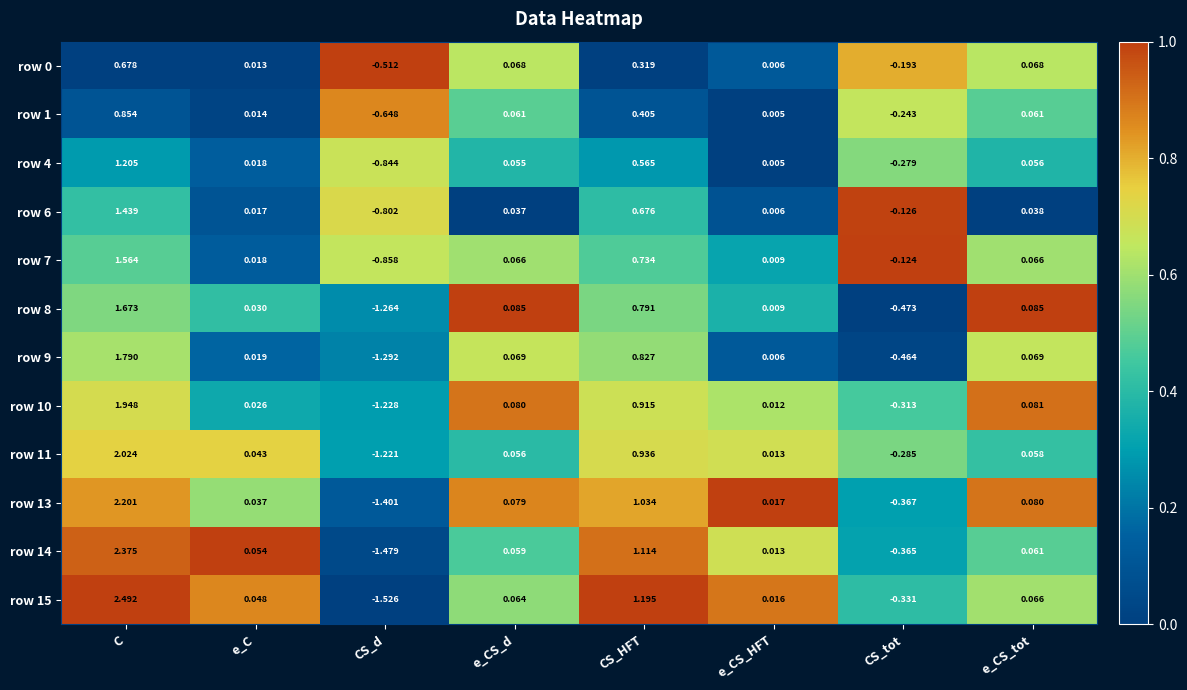

Is the value of row 10 at e_CS_tot greater than the value of row 8 at CS_d?

Yes